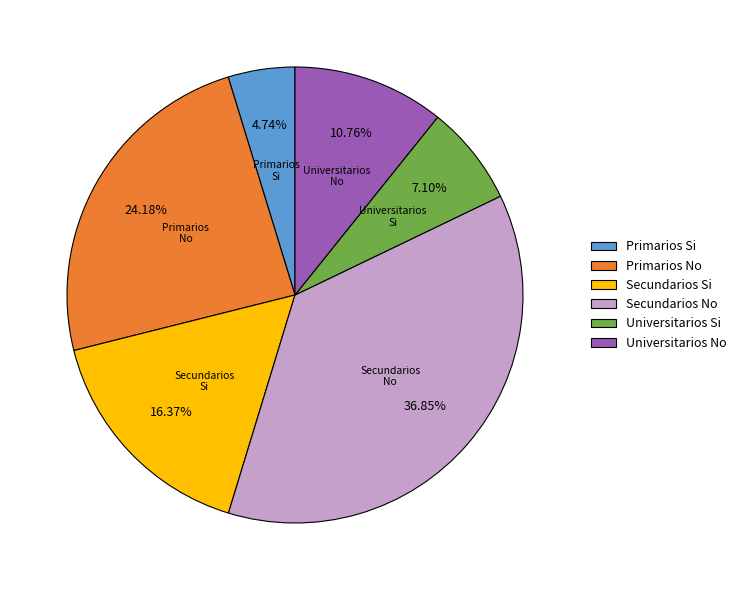

Is there any slice that represents more than half of the pie?

No